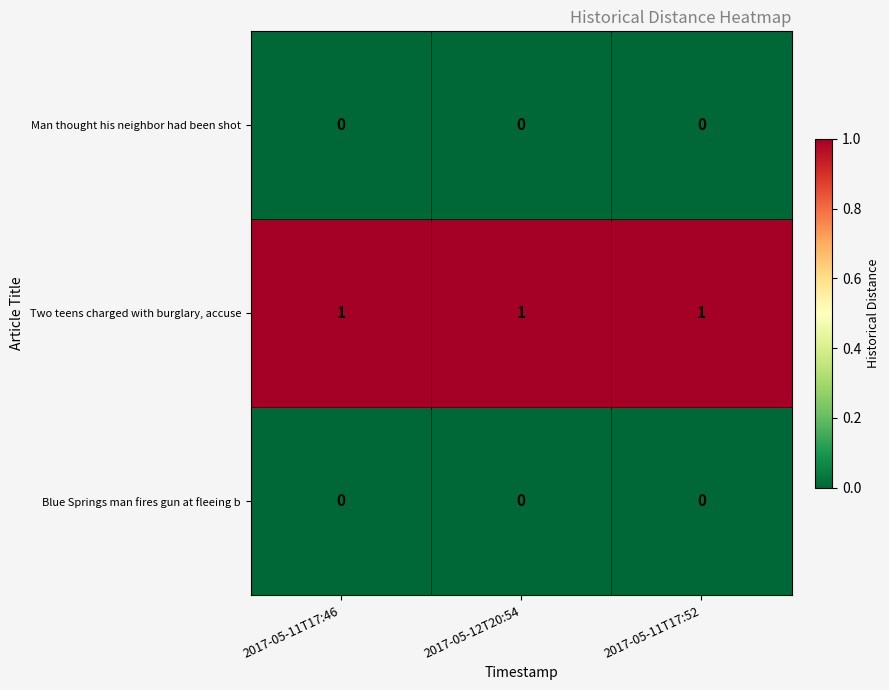

The value of Man thought his neighbor had been shot at 2017-05-12T20:54 is 0. True or false?

True